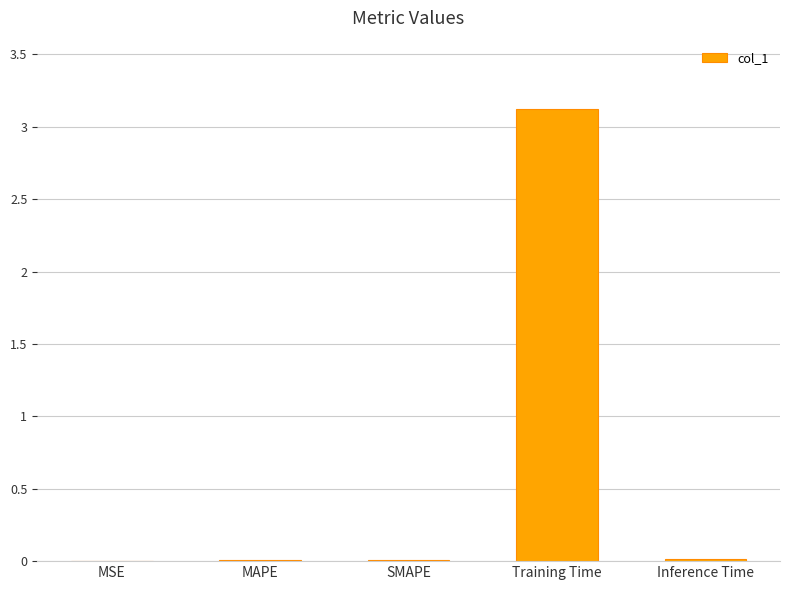

Are the bars horizontal?

No